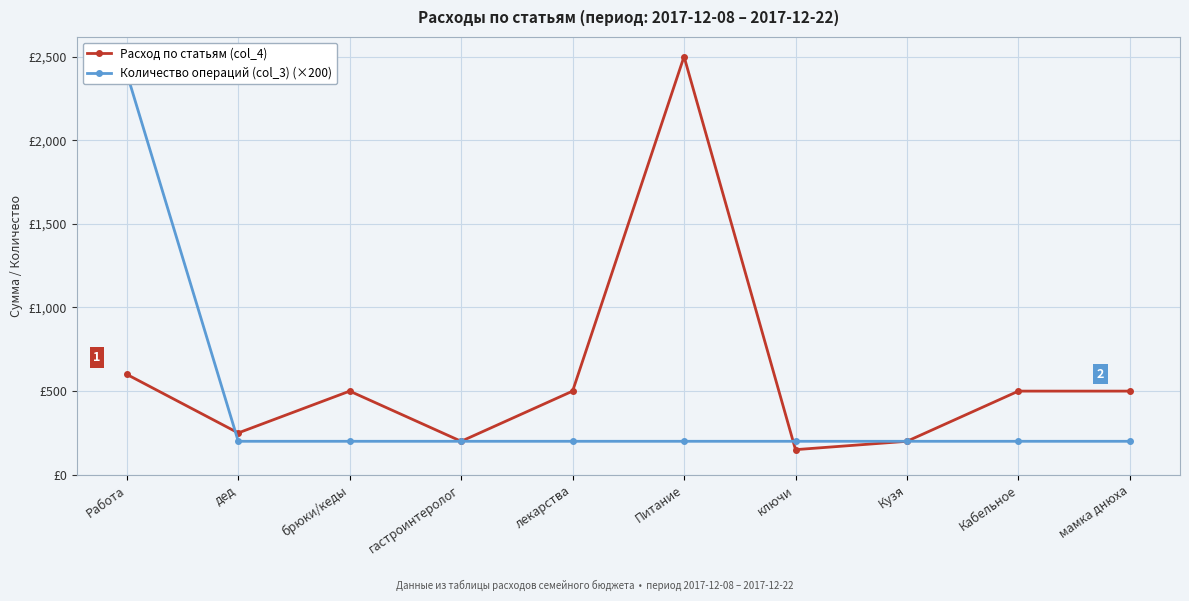

Reading right to left, what are all the values shown in this chart?

Расход по статьям (col_4): 500	500	200	150	2500	500	200	500	250	600
Количество операций (col_3) (×200): 200	200	200	200	200	200	200	200	200	2400